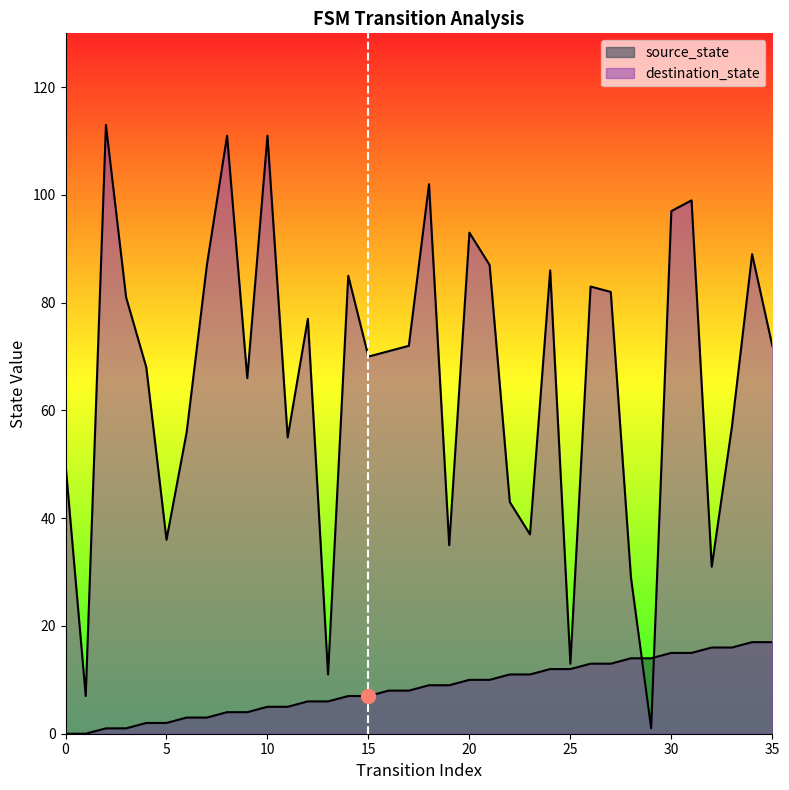

At which label does destination_state first exceed 72?

2